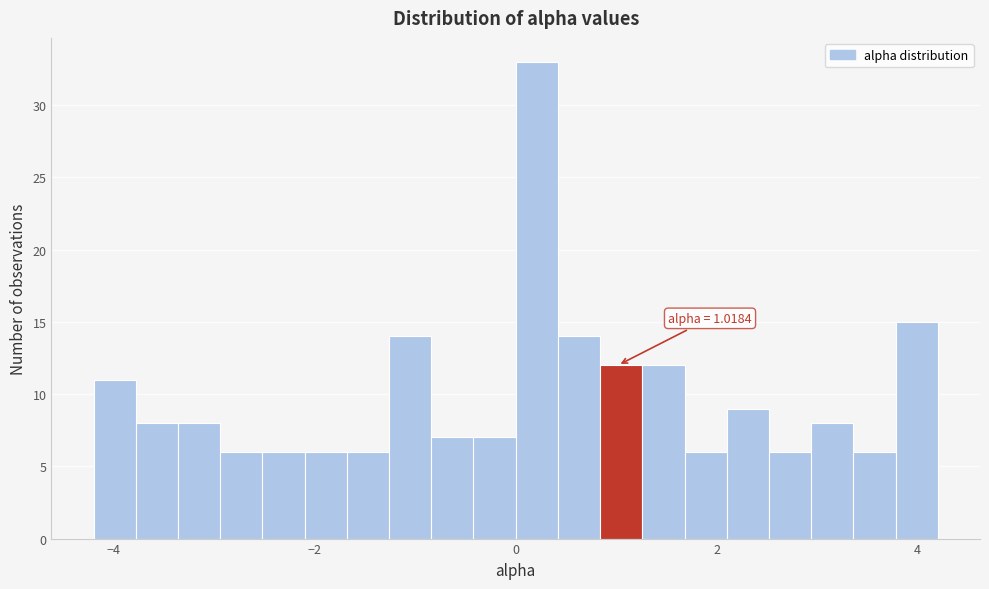

Read against the x-axis, roughly where is the centre of the tallest bar?

0.2